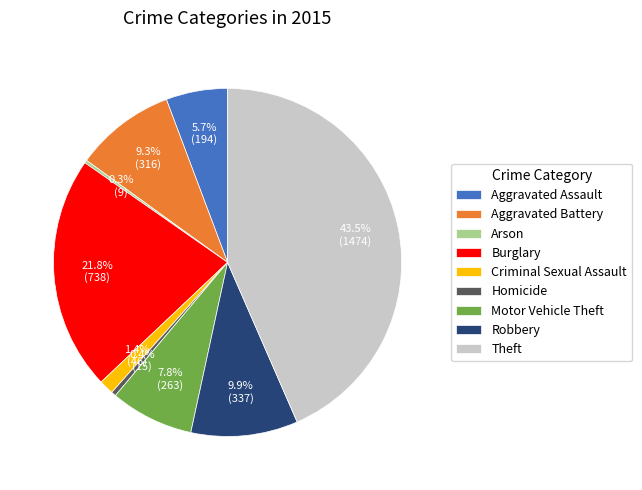

What percentage is NOT represented by Theft?

56.5%